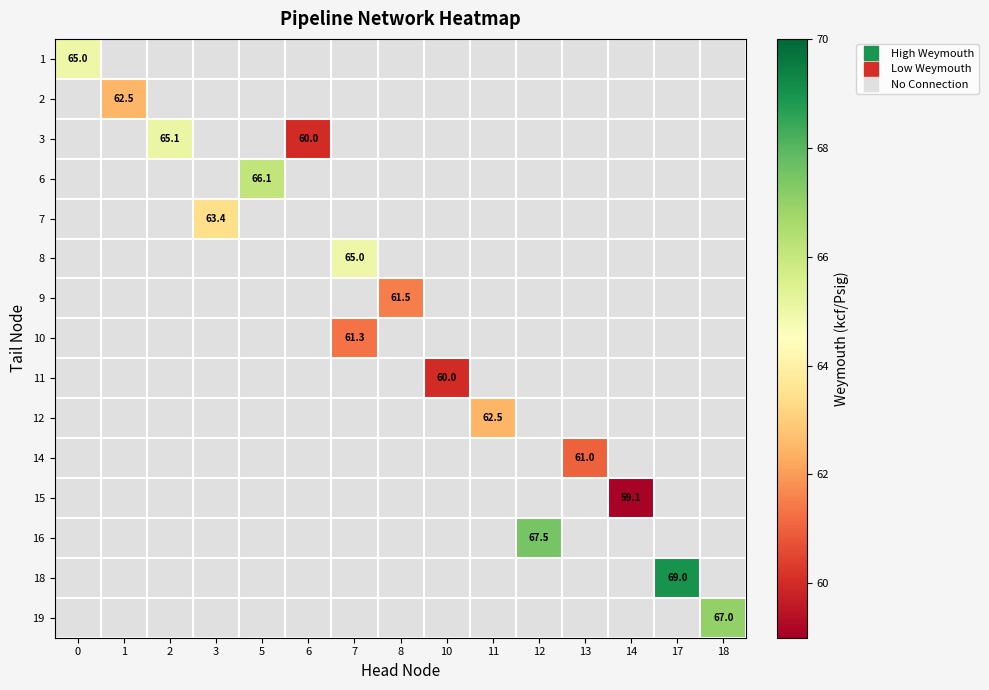

How many categories are shown in the chart?

15